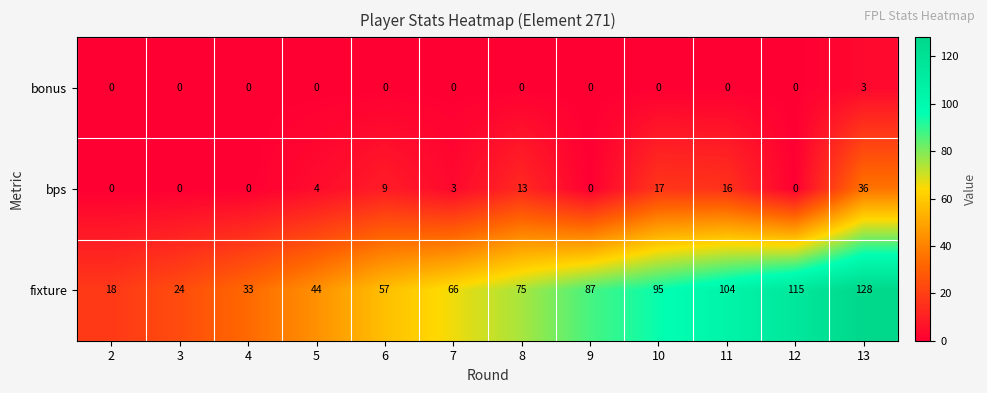

Rank the series by their maximum value, from highest to lowest.

fixture, bps, bonus